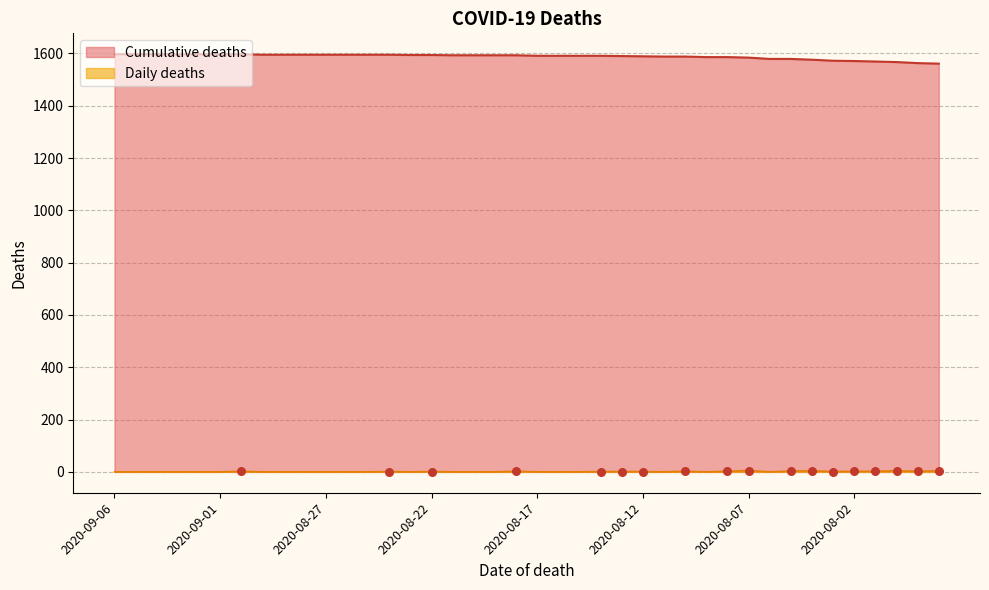

Which series contains the highest Y value?

Cumulative deaths